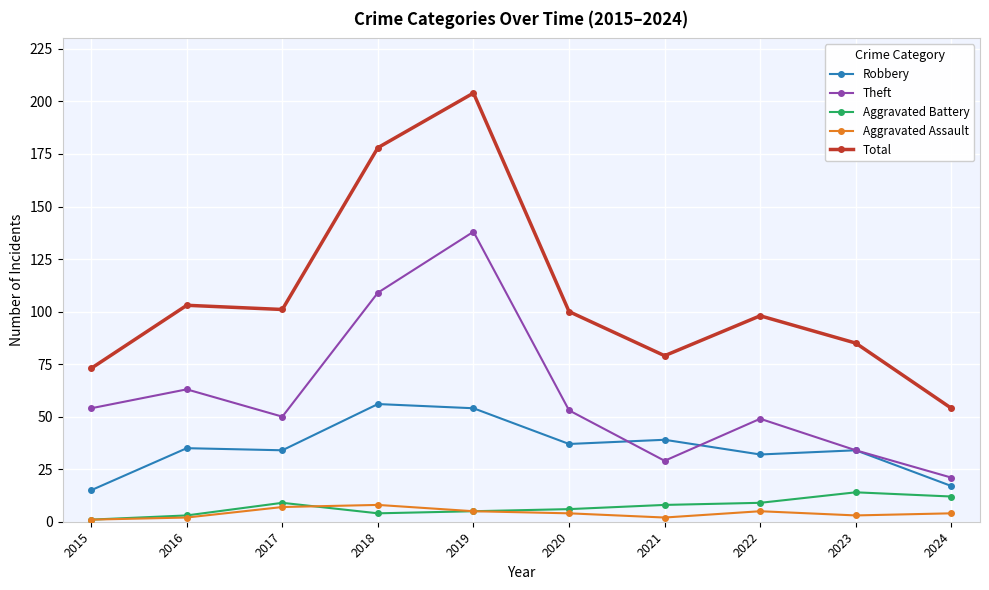

What is the minimum value for Aggravated Battery?

1